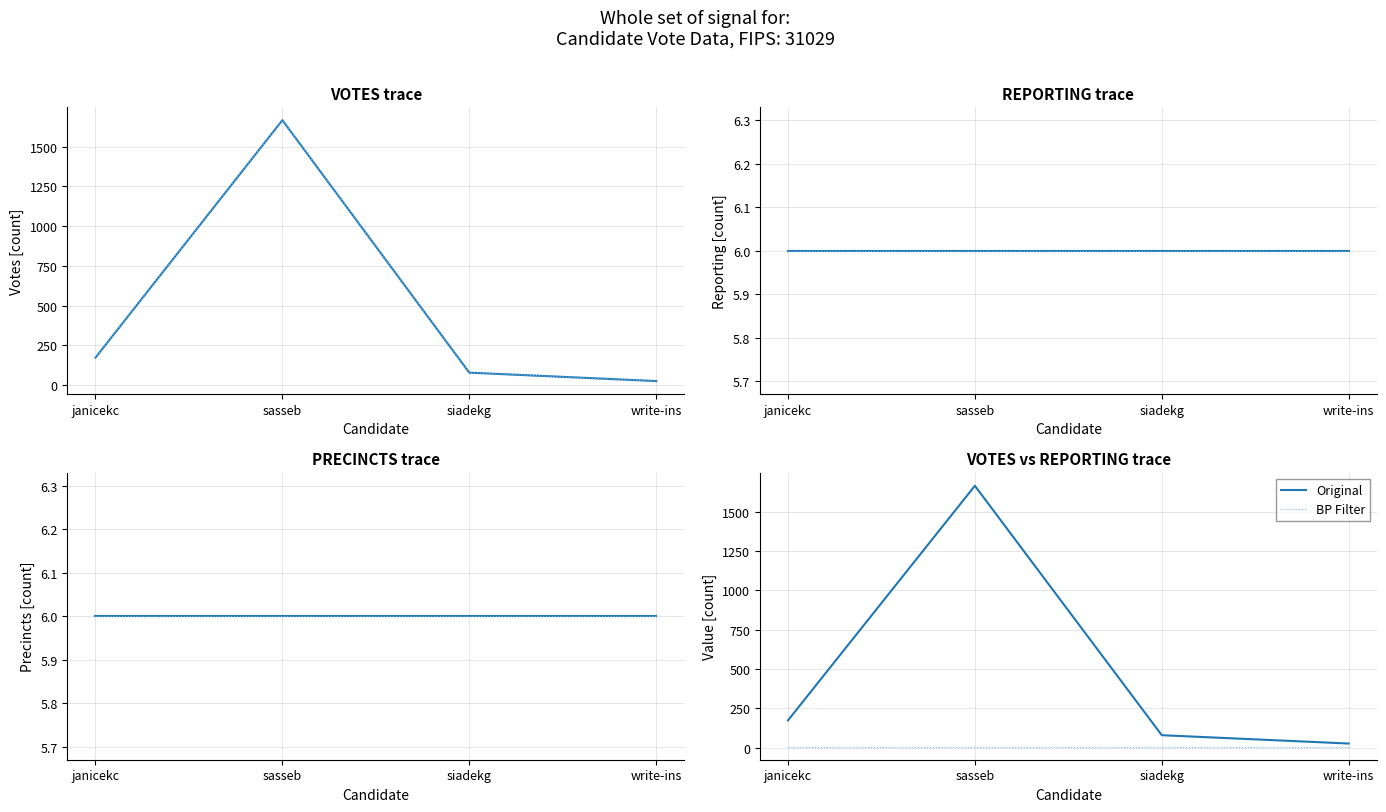

How many categories are shown in the chart?

4